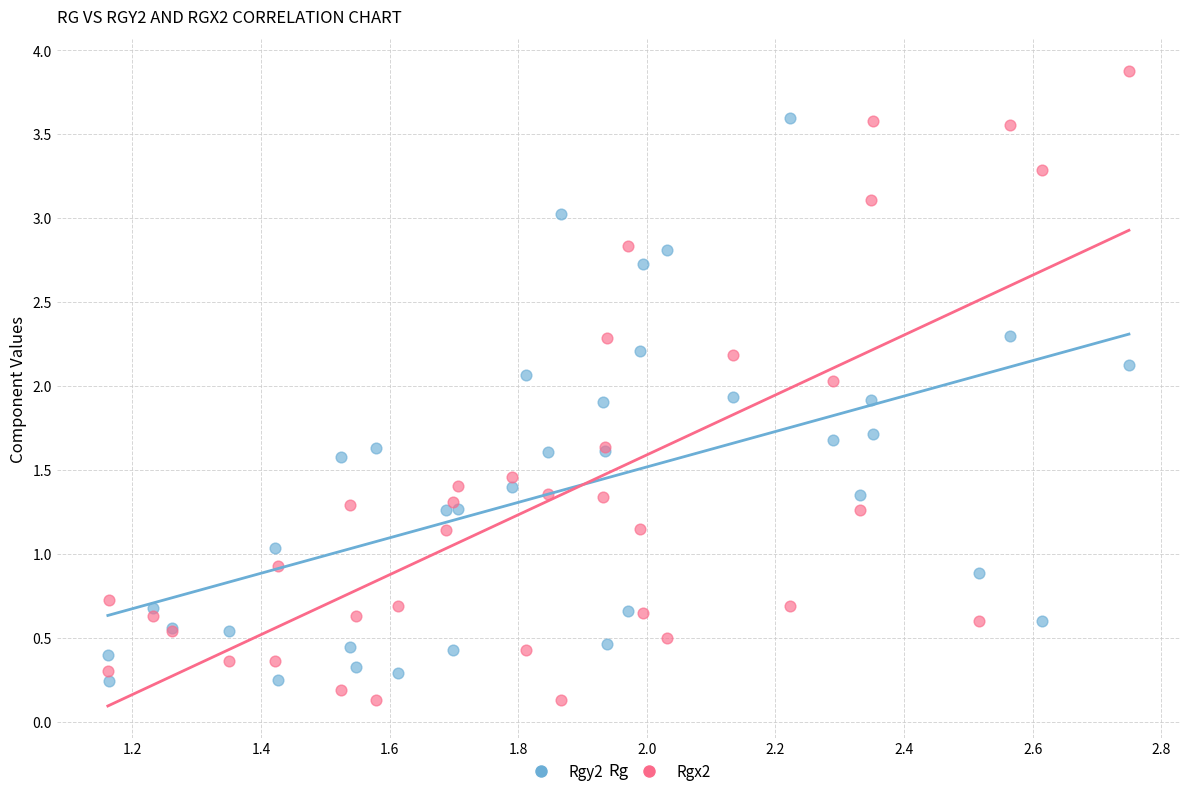

Which series has the widest spread of Y values?

Rgx2